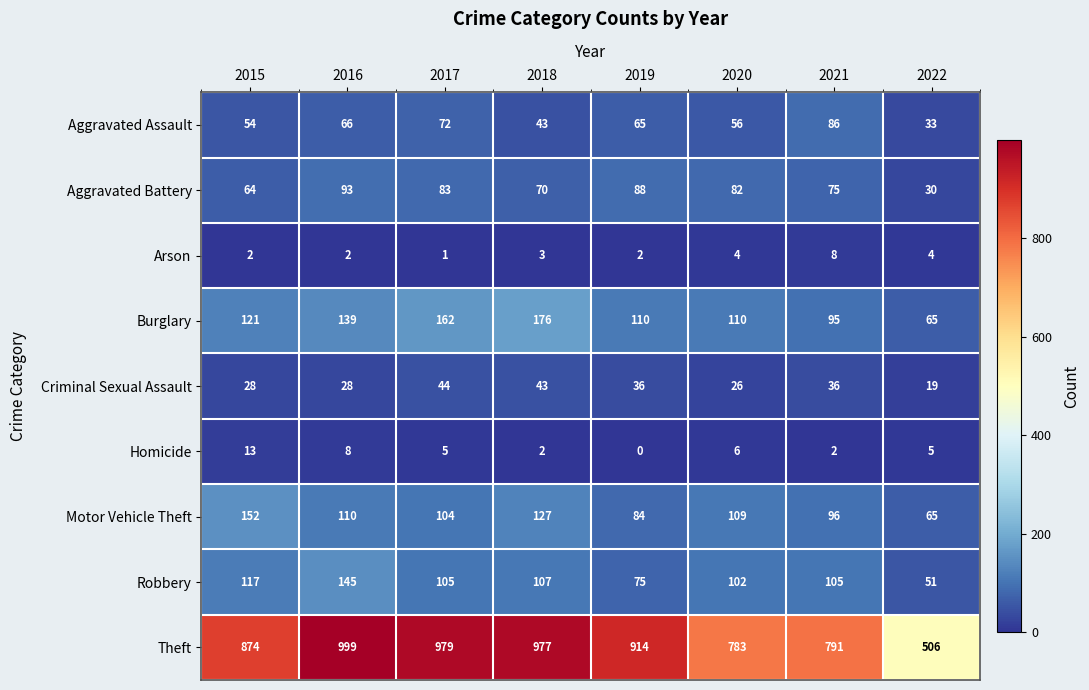

Count the number of data series in this chart.

9